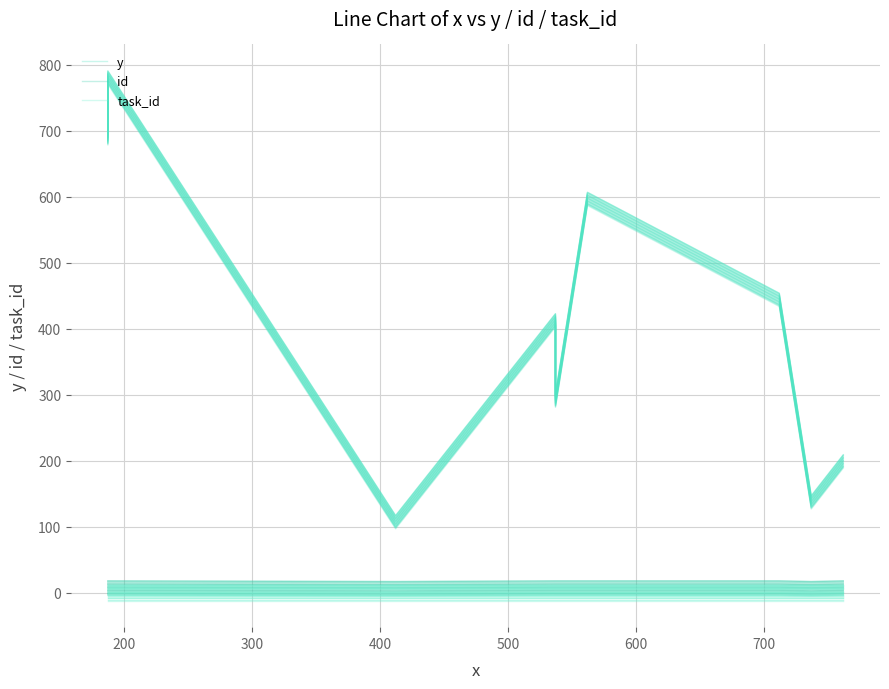

What are all the series names shown in the legend?

y, id, task_id